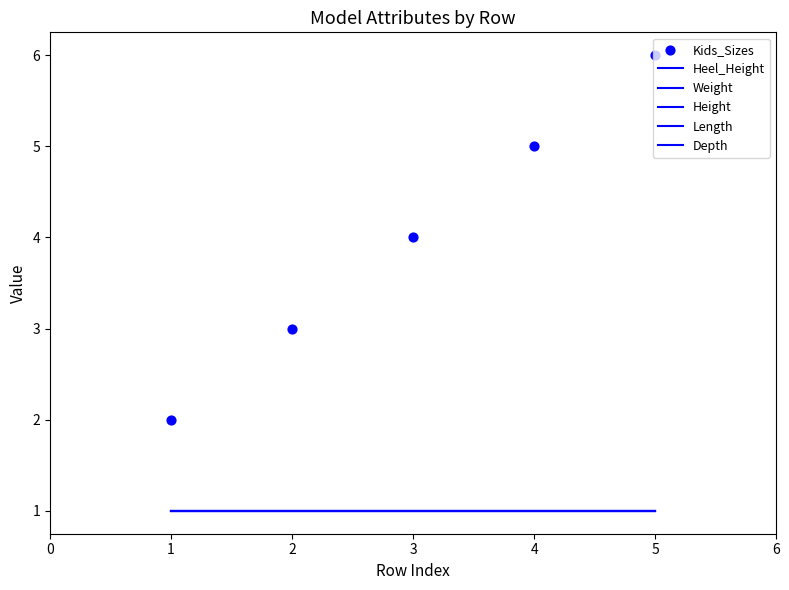

Which series has the largest total across all categories?

Kids_Sizes